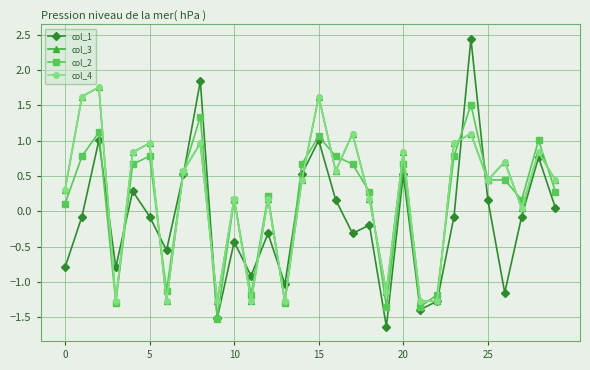

How many data points in col_3 are less than 0?

8